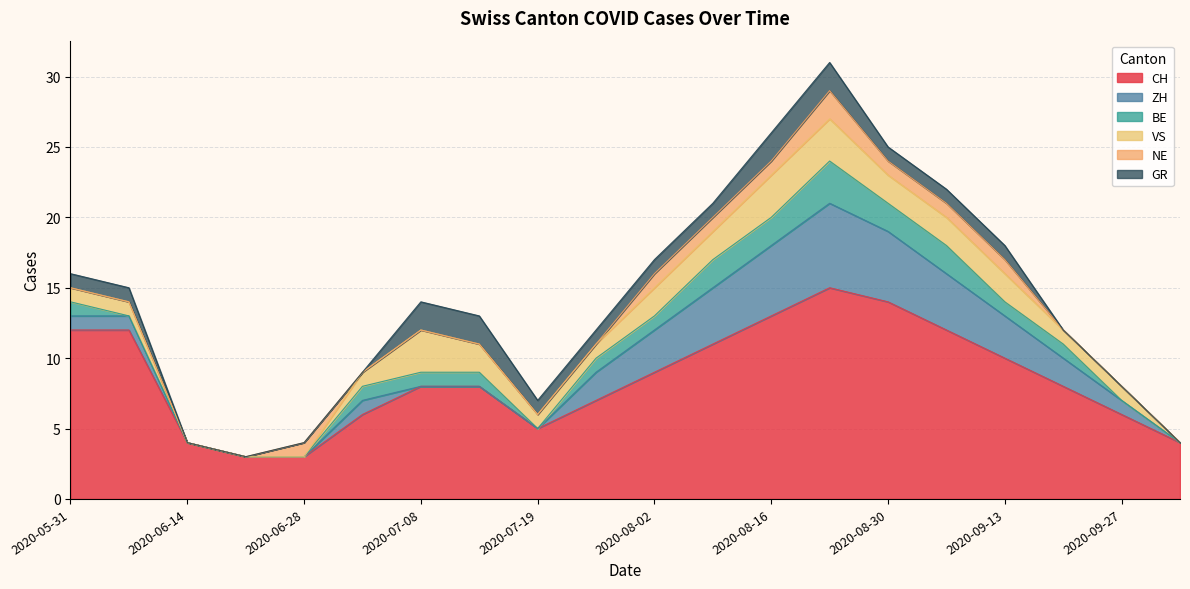

Does the chart display data point markers on the line(s)?

No